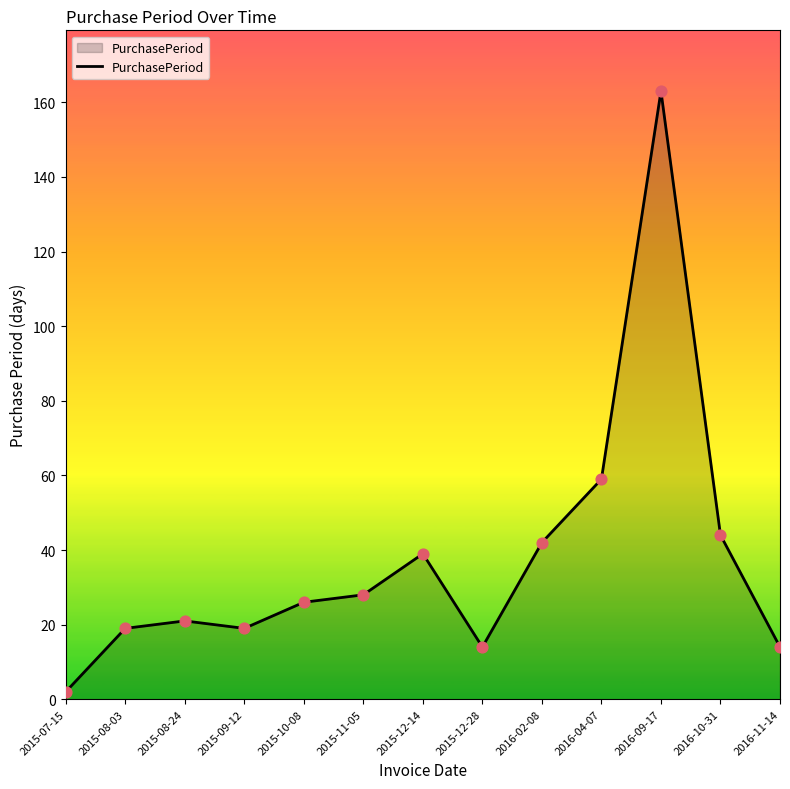

Between 2015-10-08 and 2016-04-07, which is larger?

2016-04-07